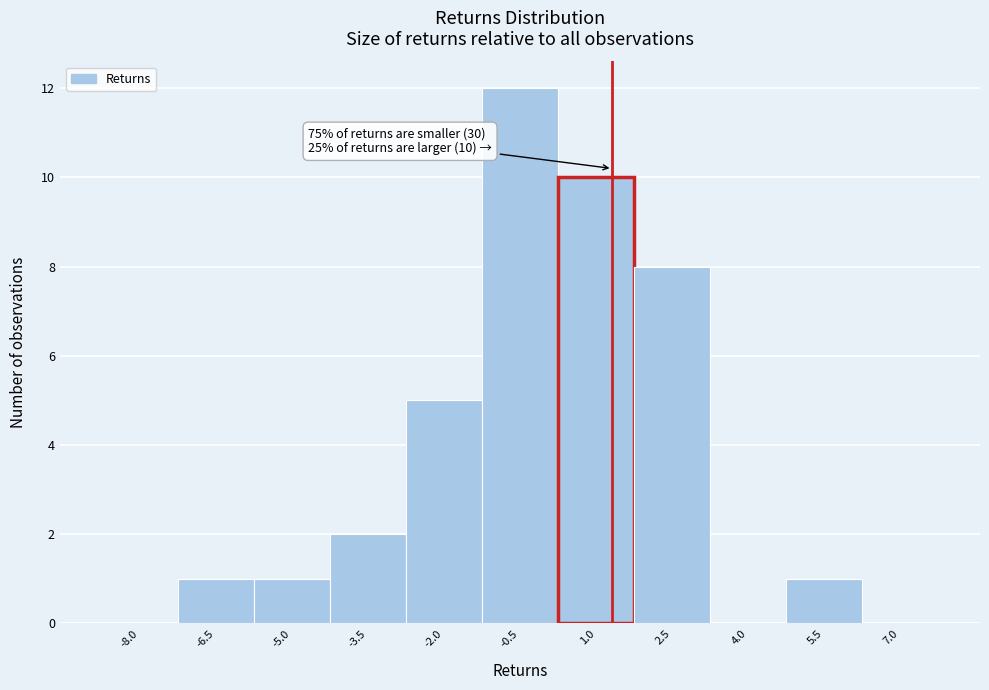

Reading right to left, transcribe all the data shown in this chart.

7.0=0	5.5=1	4.0=0	2.5=8	1.0=10	-0.5=12	-2.0=5	-3.5=2	-5.0=1	-6.5=1	-8.0=0